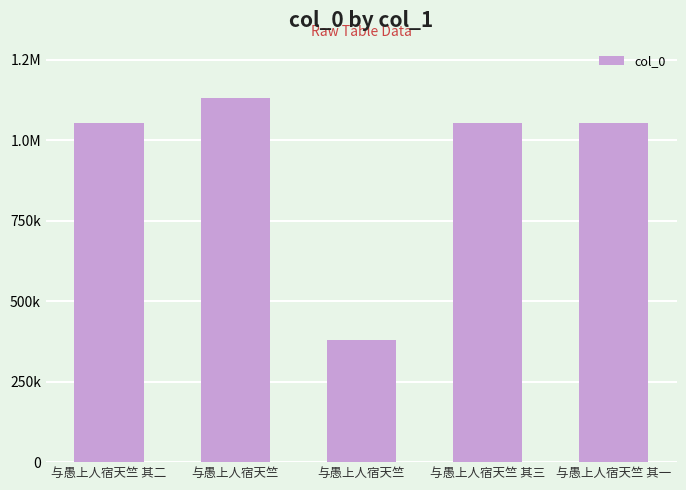

Reading left to right, what are all the values shown in this chart?

与愚上人宿天竺 其二=1053412	与愚上人宿天竺=1130093	与愚上人宿天竺=377949	与愚上人宿天竺 其三=1053413	与愚上人宿天竺 其一=1053411